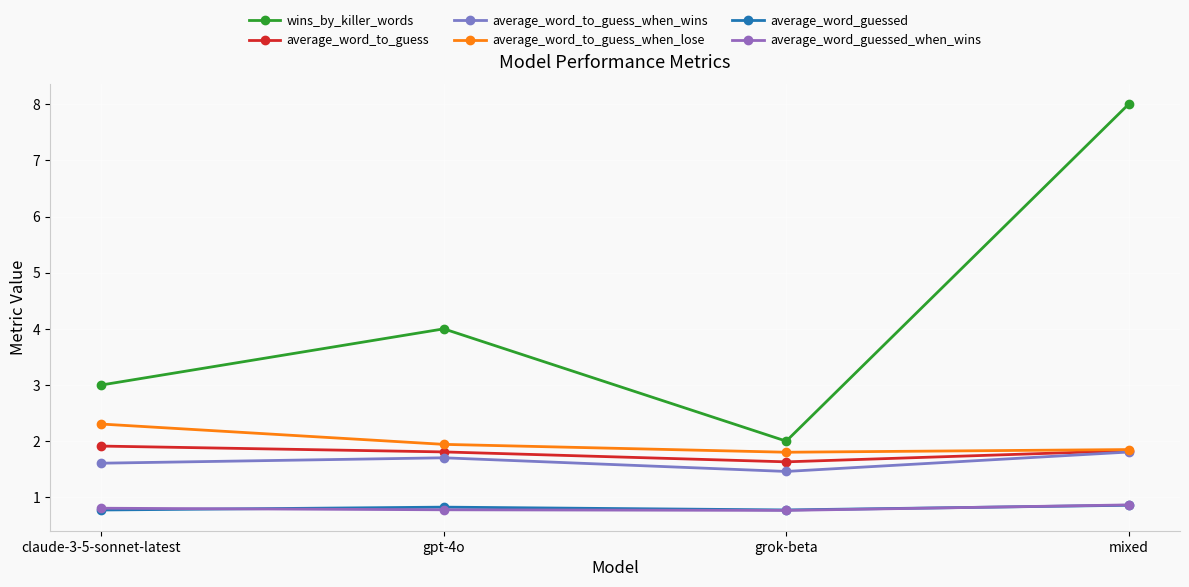

What is the lowest value of the wins_by_killer_words series?

2.0